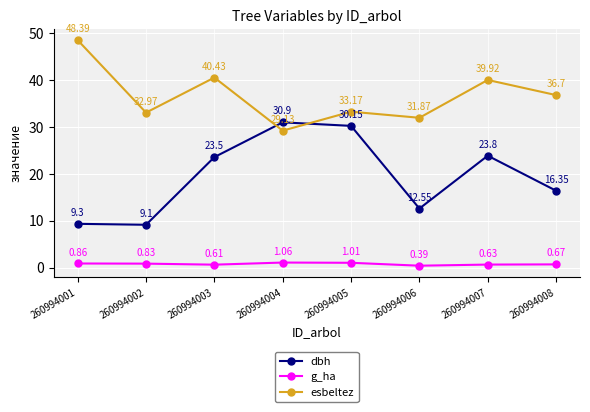

Which series ends up on top after the final intersection of esbeltez and dbh?

esbeltez